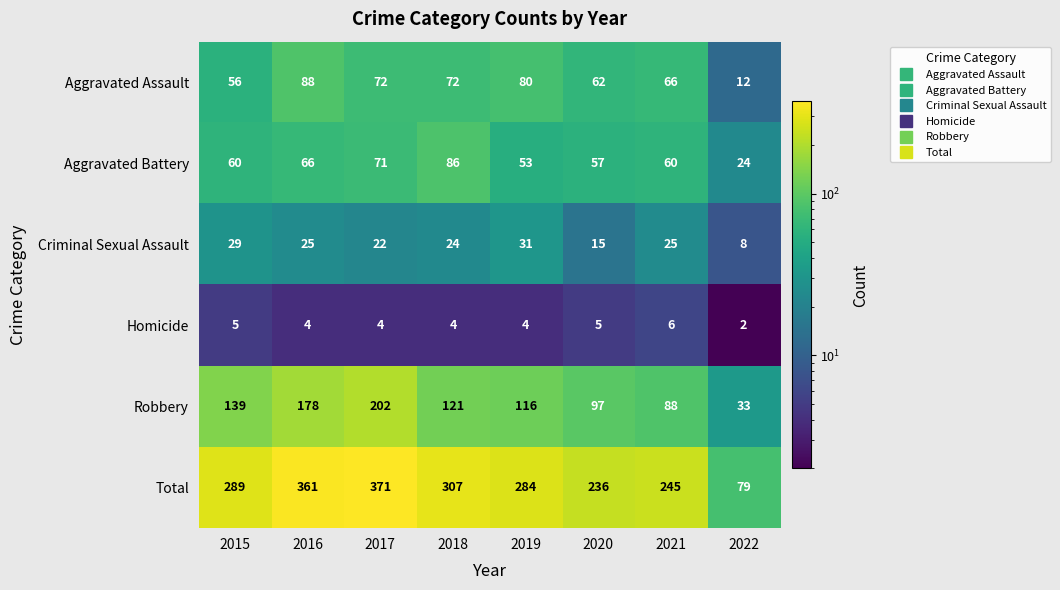

At which label does Aggravated Assault reach its peak?

2016